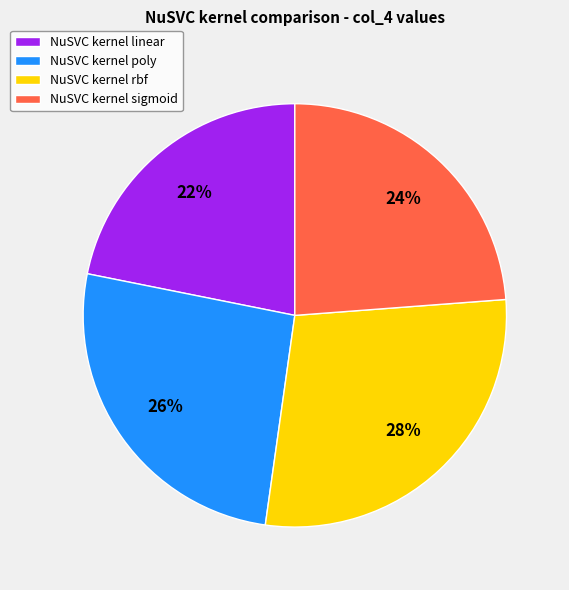

To the nearest percent, what is the average slice percentage?

25%